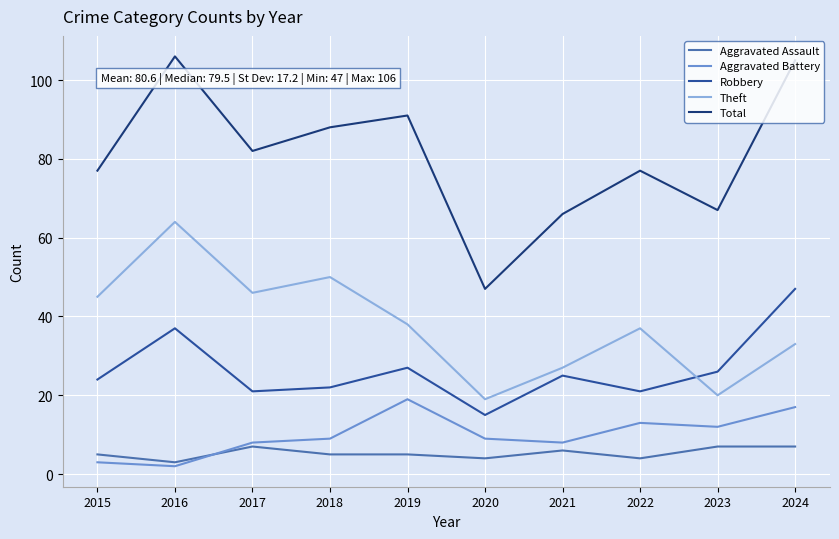

Rank the series at 2022 from highest to lowest value.

Total, Theft, Robbery, Aggravated Battery, Aggravated Assault